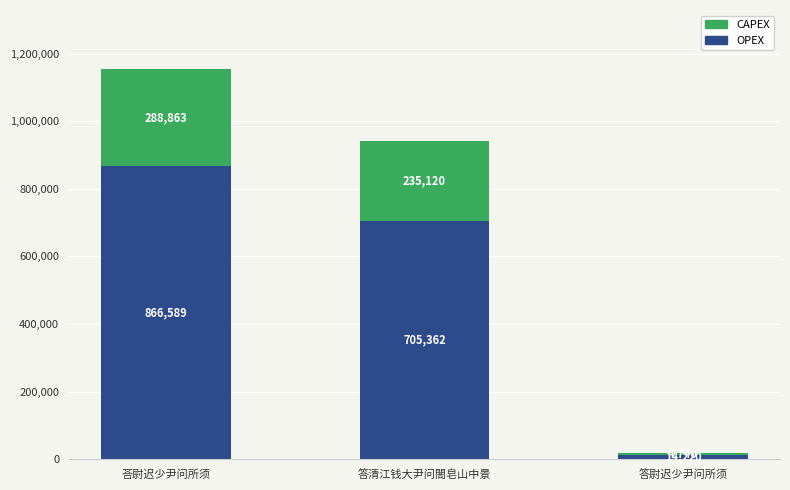

At which category is the sum across all series the highest?

荅尉迟少尹问所须